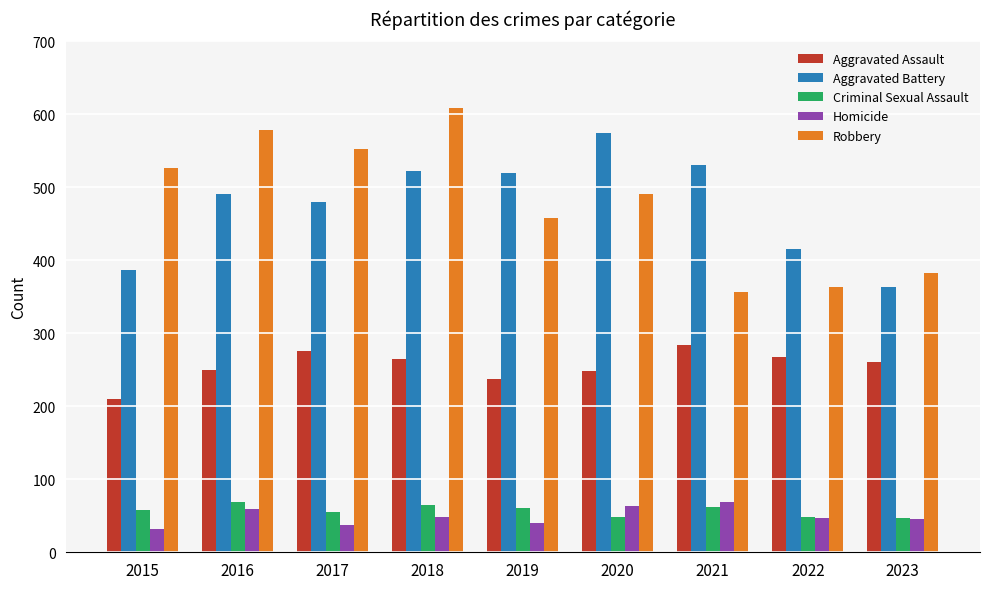

Is it true that Homicide equals 32 at 2015?

True